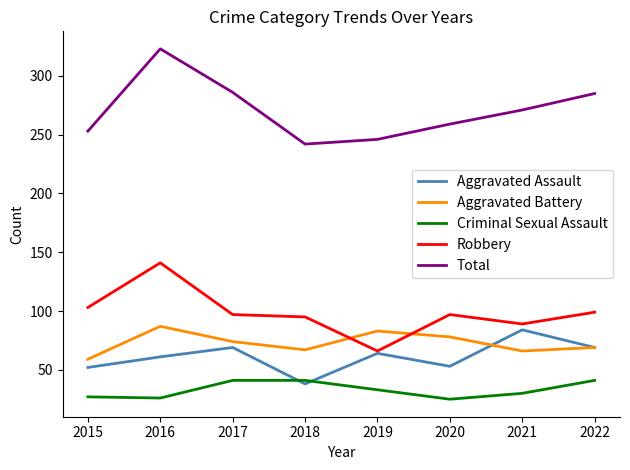

At how many categories does at least one series exceed 143?

8